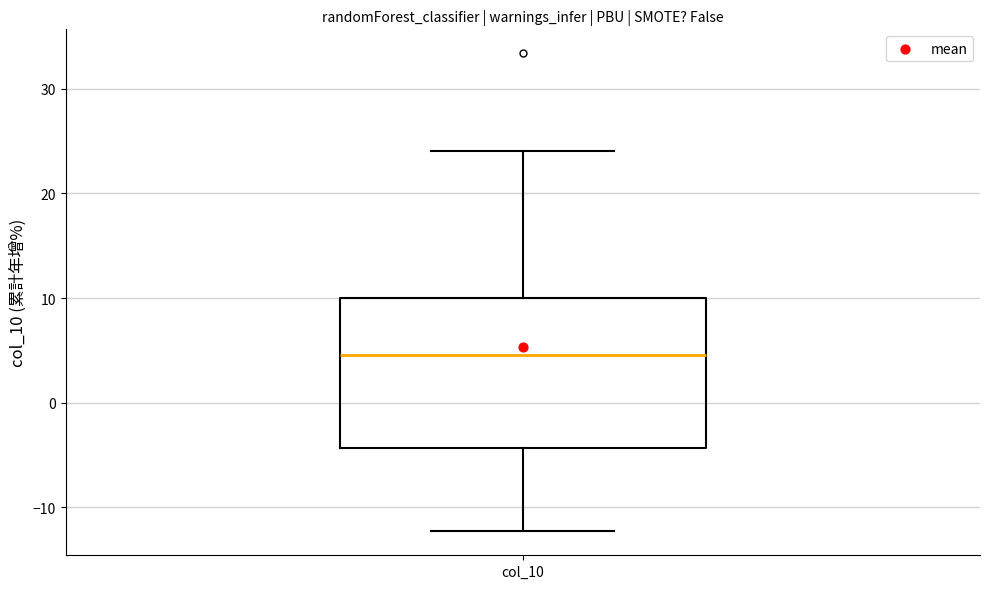

Where is the lower edge of the box for col_10 on the y-axis? The values are not printed on the chart, so give them approximately, as read against the axis.

-4